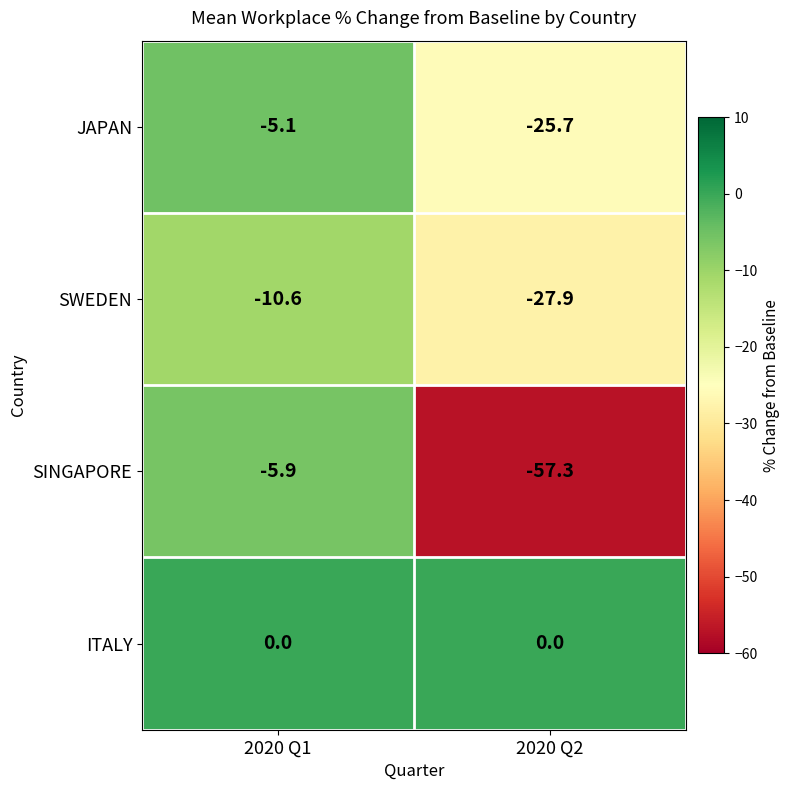

True or false: ITALY has a value of 0.0 at 2020 Q2.

True